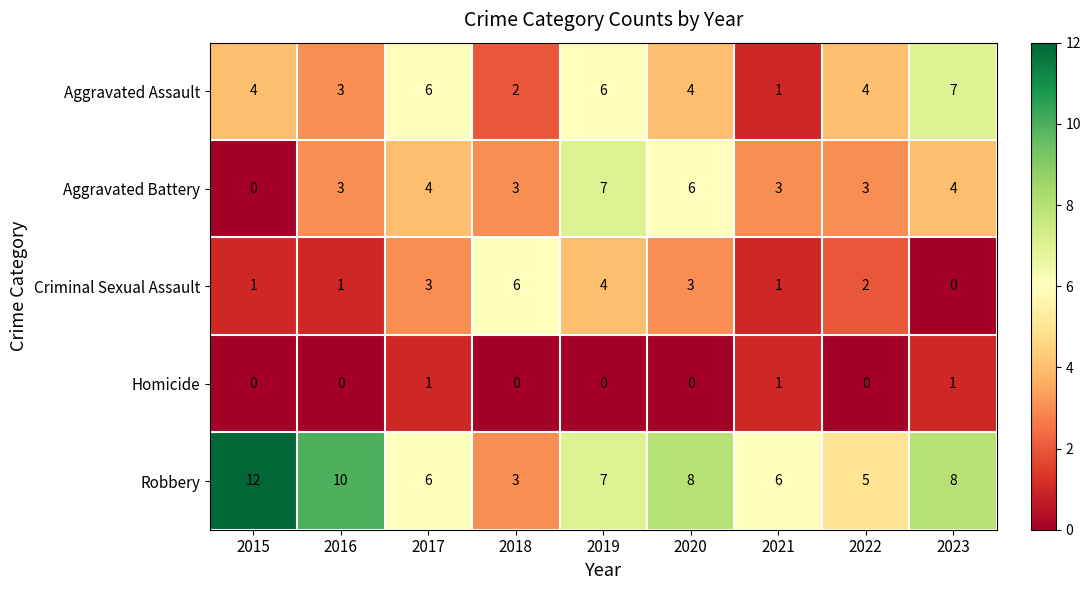

True or false: Aggravated Assault has a value of 2 at 2018.

True